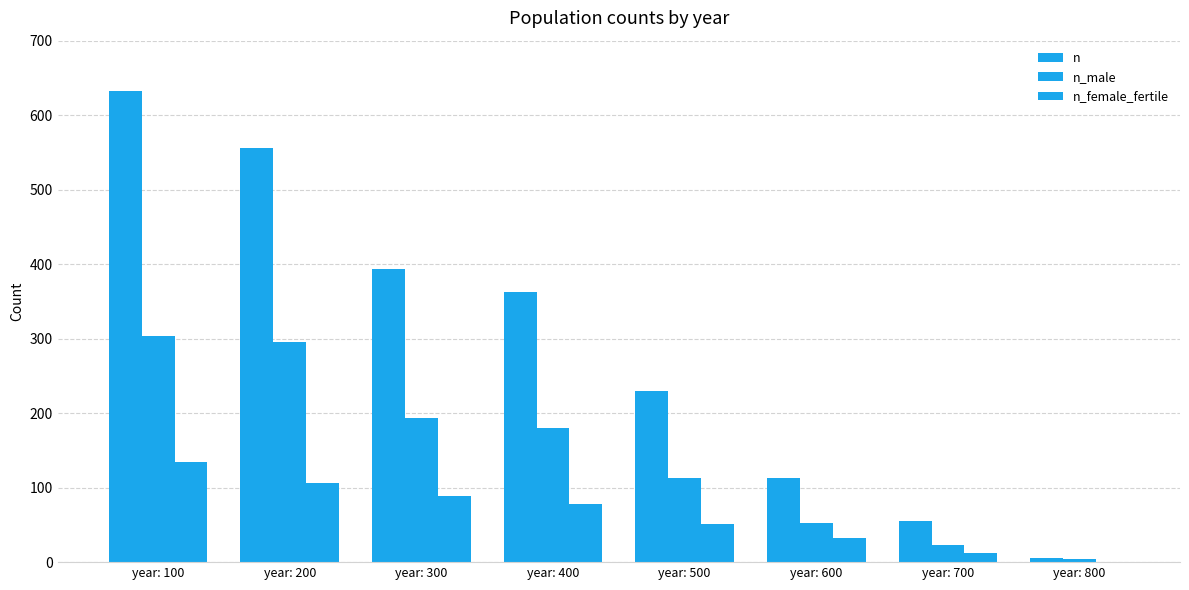

What is the sum of the n_male values at year: 600 and year: 800?

56